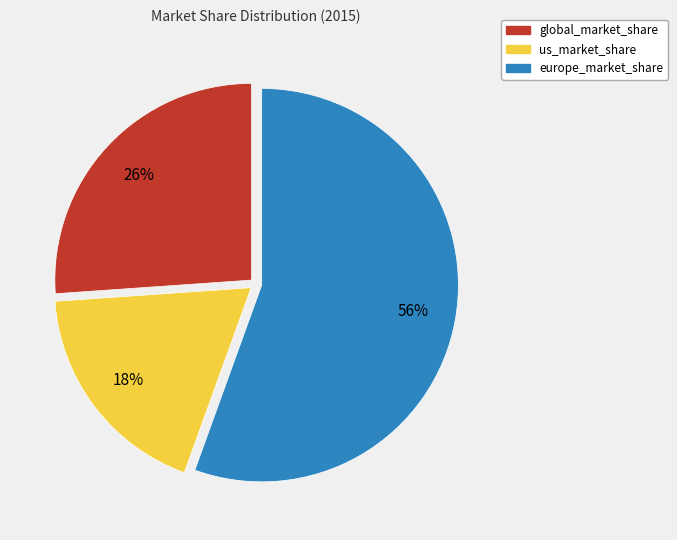

Do us_market_share and global_market_share together represent more than half of the pie?

No